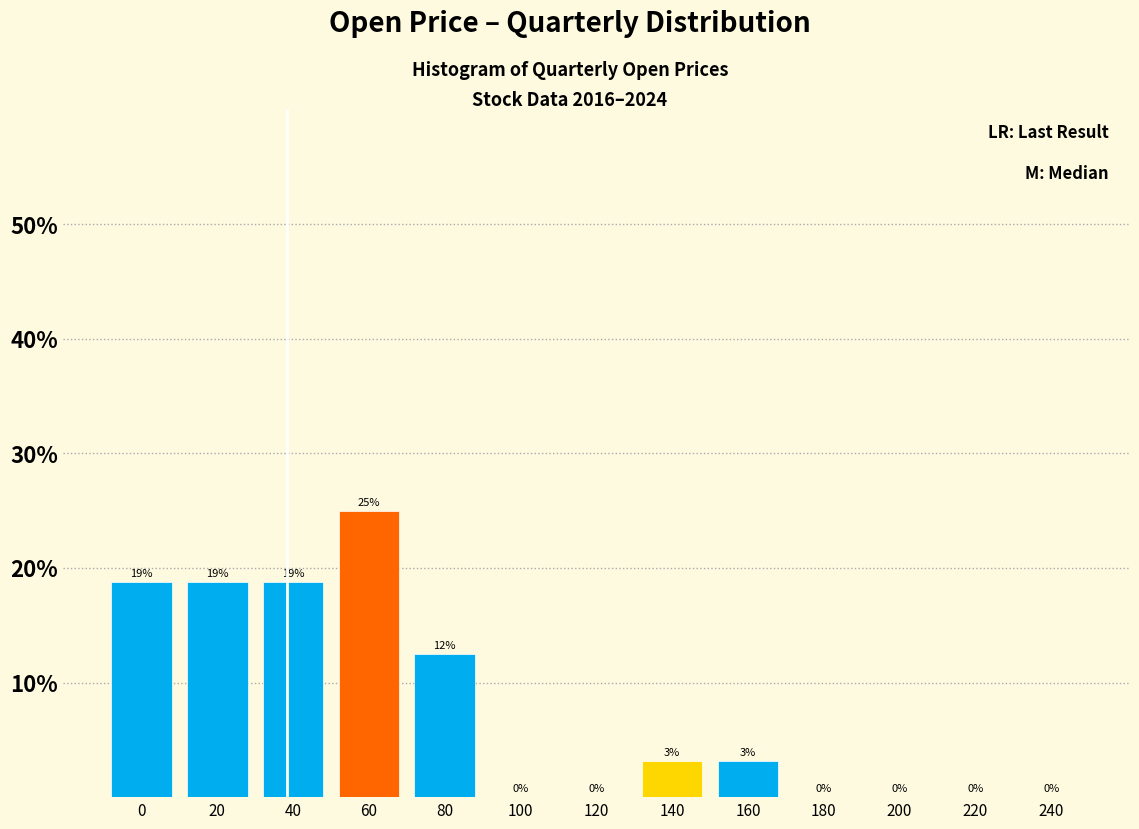

What is the approximate value at 40?

18.8